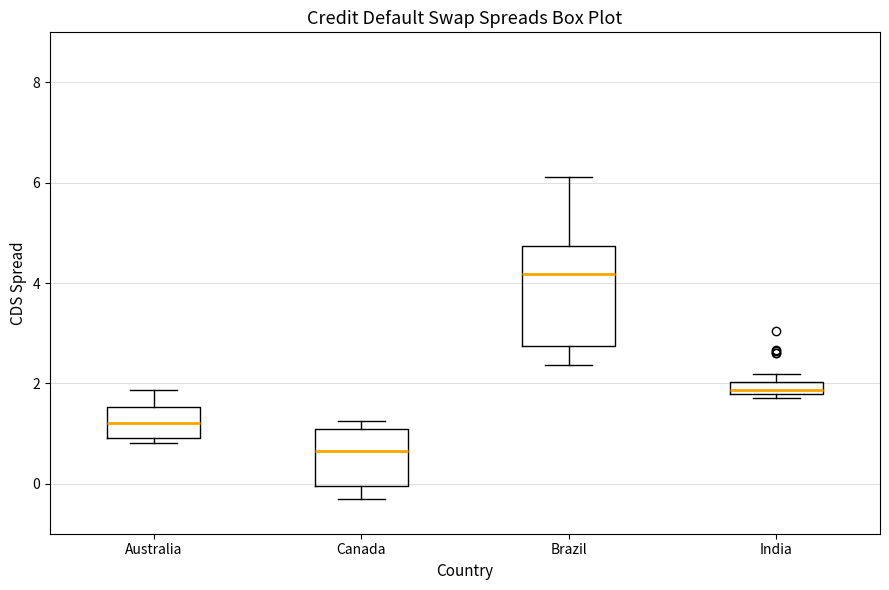

Which box's median line is the highest?

Brazil